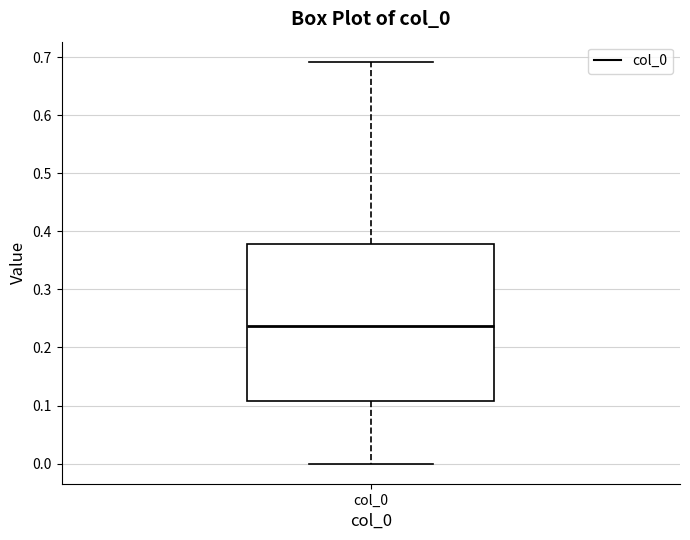

Transcribe this box plot: give where the median line is, the range the box spans, and where the two whiskers end, as read against the y-axis. The values are not printed on the chart, so give them approximately, as read against the axis.

median 0.24, box 0.11 to 0.38, whiskers 0.00 to 0.69